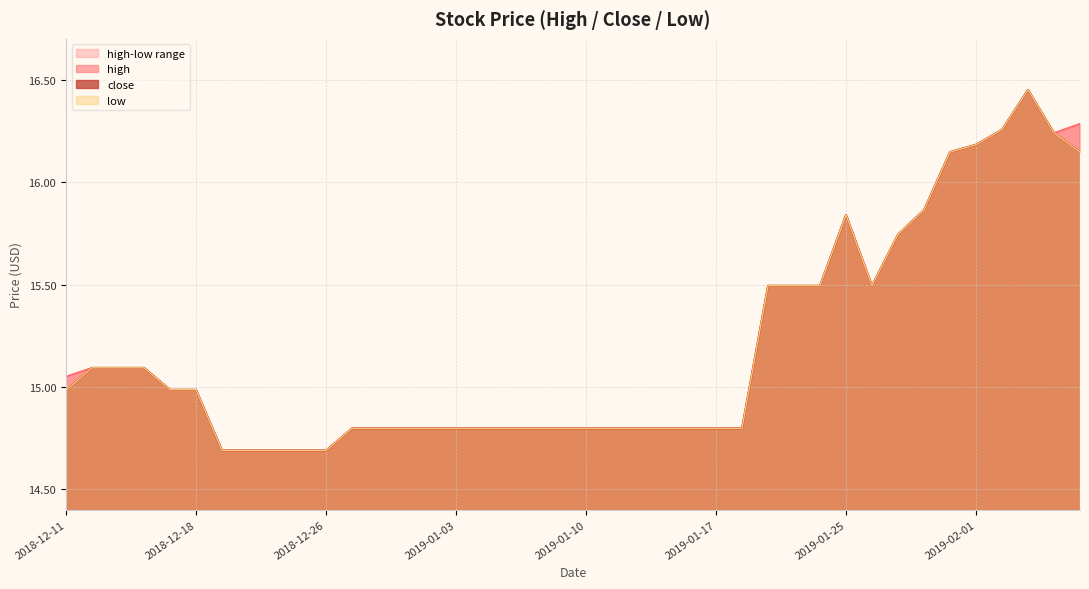

What is the sum of the low values at 2019-01-29 and 2019-01-07?

30.5